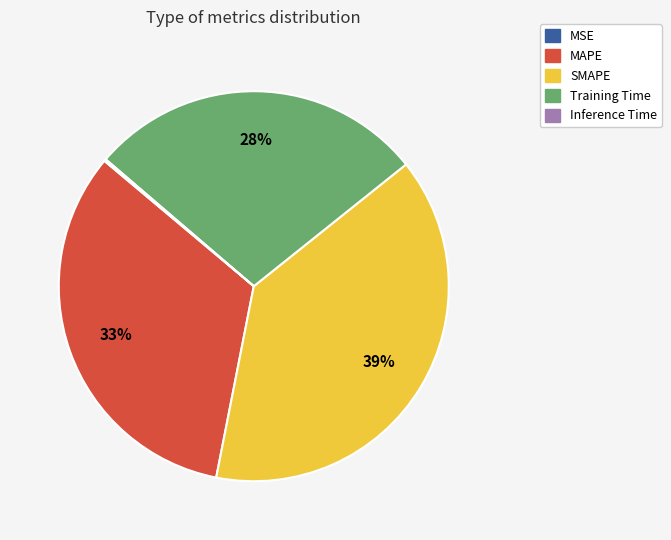

The MAPE slice represents 44% of the pie. True or false?

False